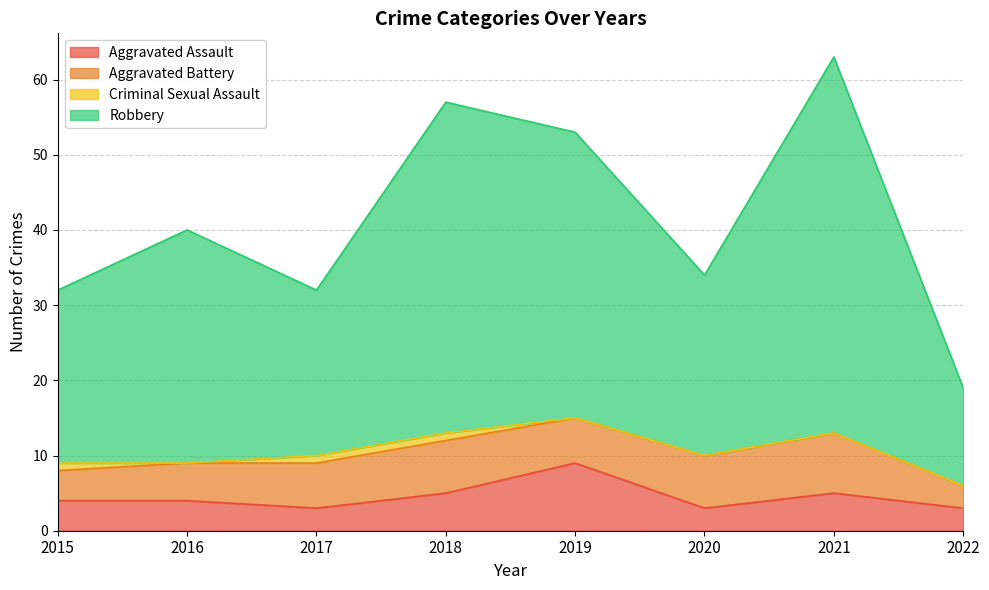

What is the minimum value for Aggravated Assault?

3